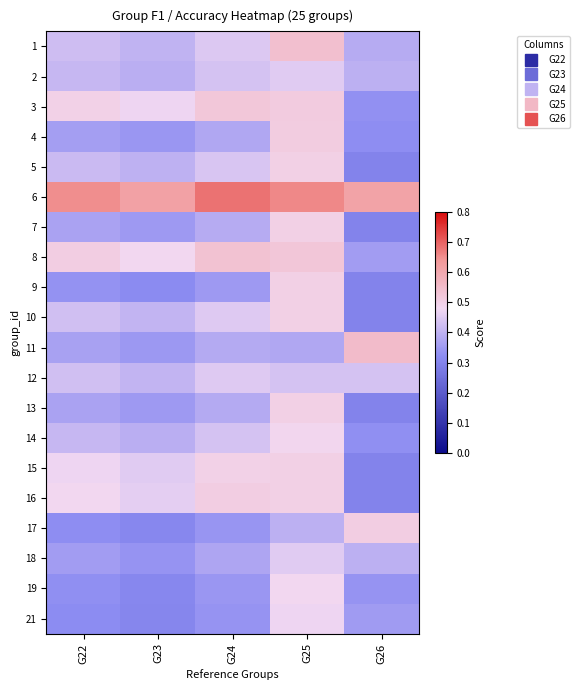

At which category does the chart reach its peak across all series?

G24